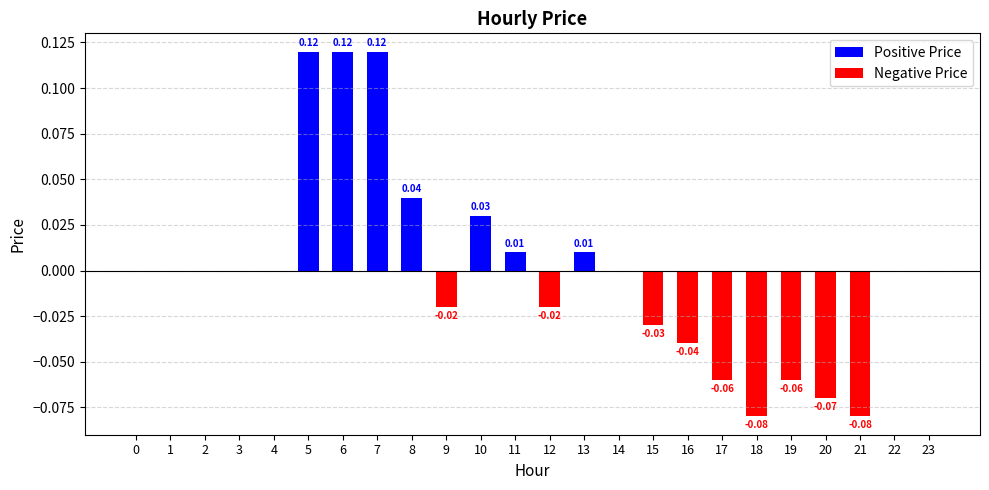

What are all the series names shown in the legend?

Positive Price, Negative Price